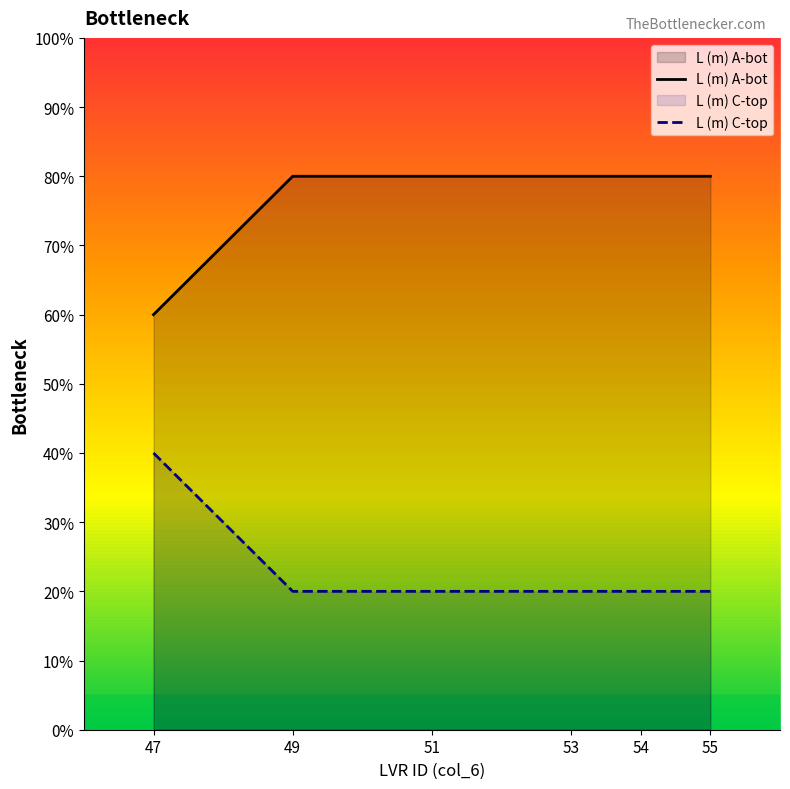

Reading left to right, transcribe all the data shown in this chart.

L (m) A-bot: 0.6	0.8	0.8	0.8	0.8	0.8
L (m) C-top: 0.4	0.2	0.2	0.2	0.2	0.2